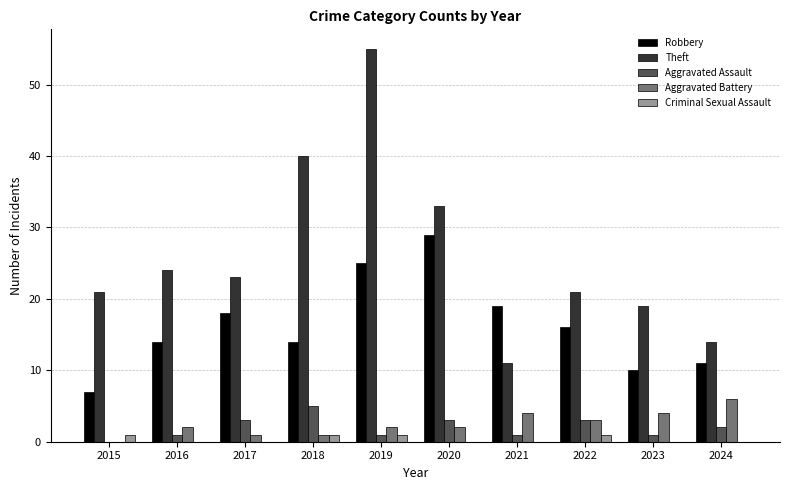

True or false: Robbery has a value of 14 at 2018.

True